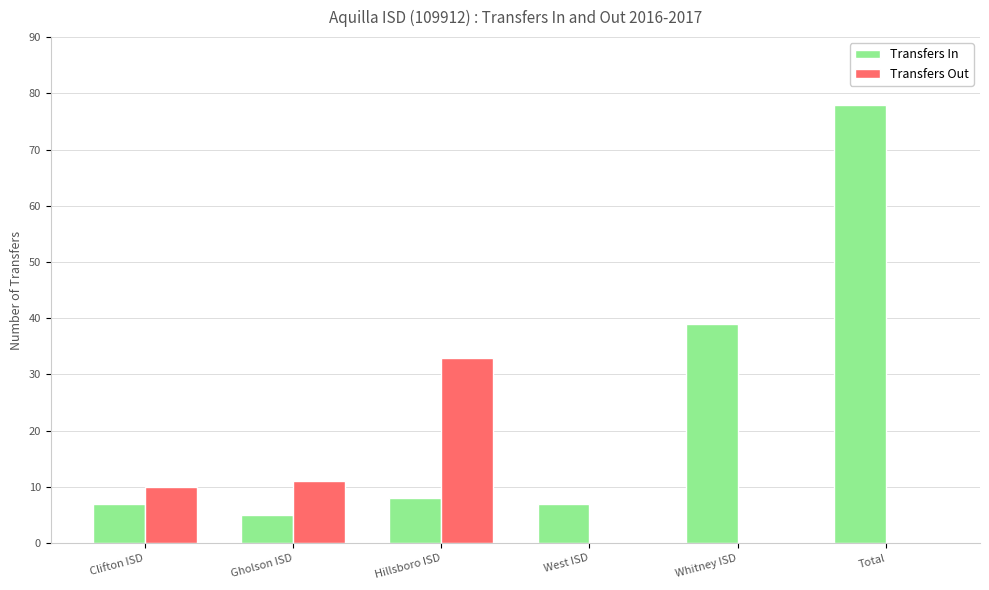

Which series has the largest total across all categories?

Transfers In